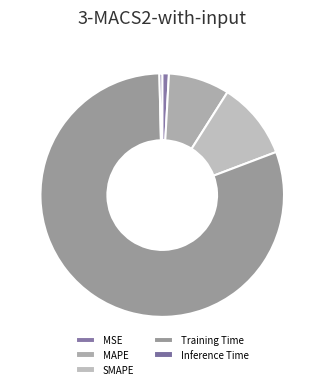

Count the number of slices in the pie.

5